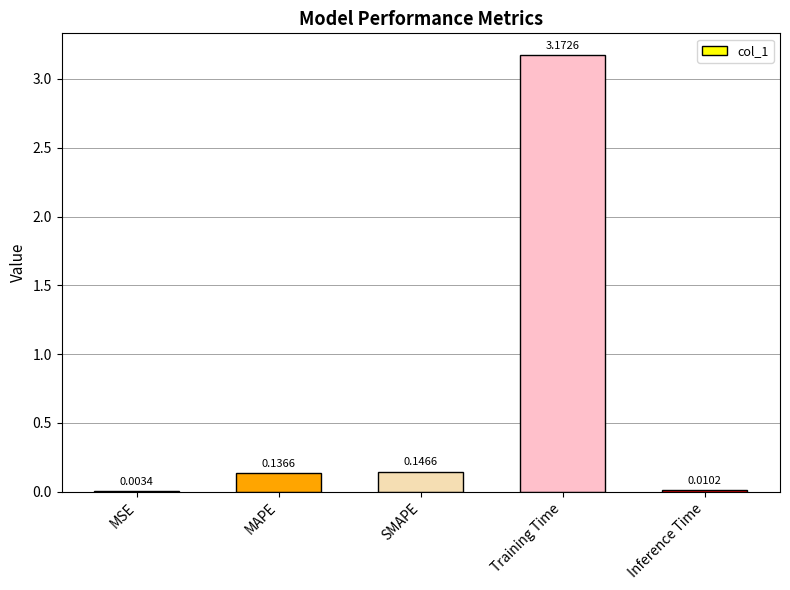

At which label is the value closest to 1?

SMAPE